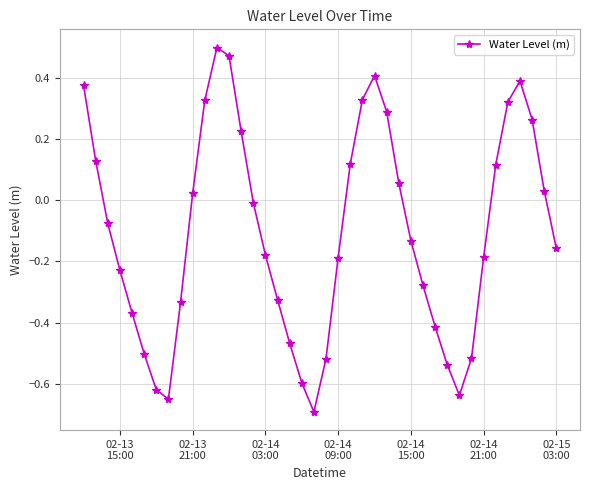

What is the difference between the maximum and minimum values?

1.2